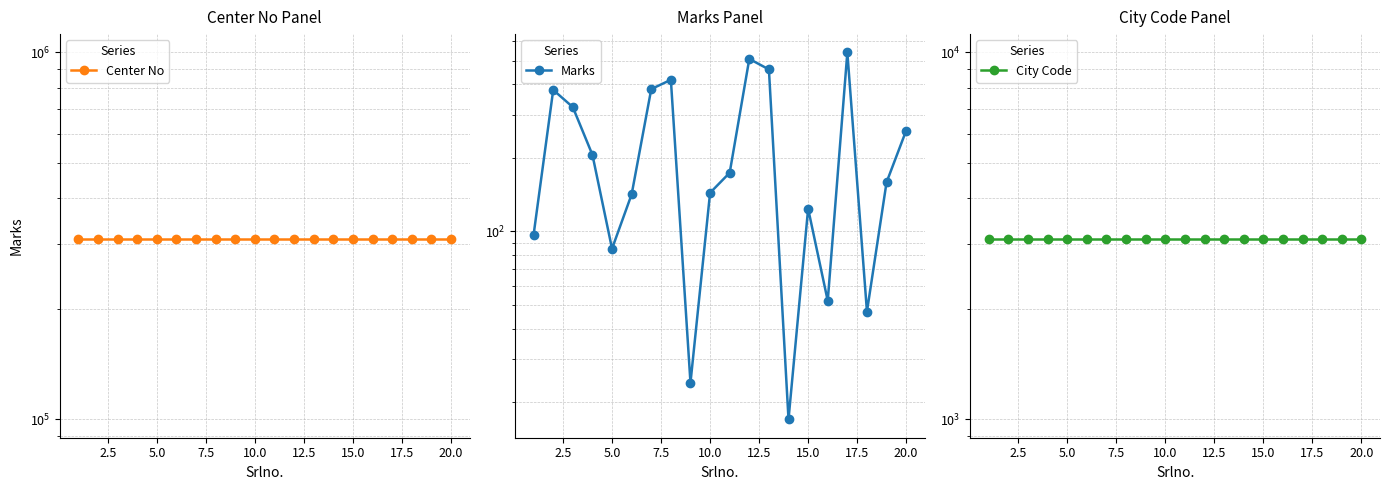

Is it true that Center No equals 310414 at 15.0?

True